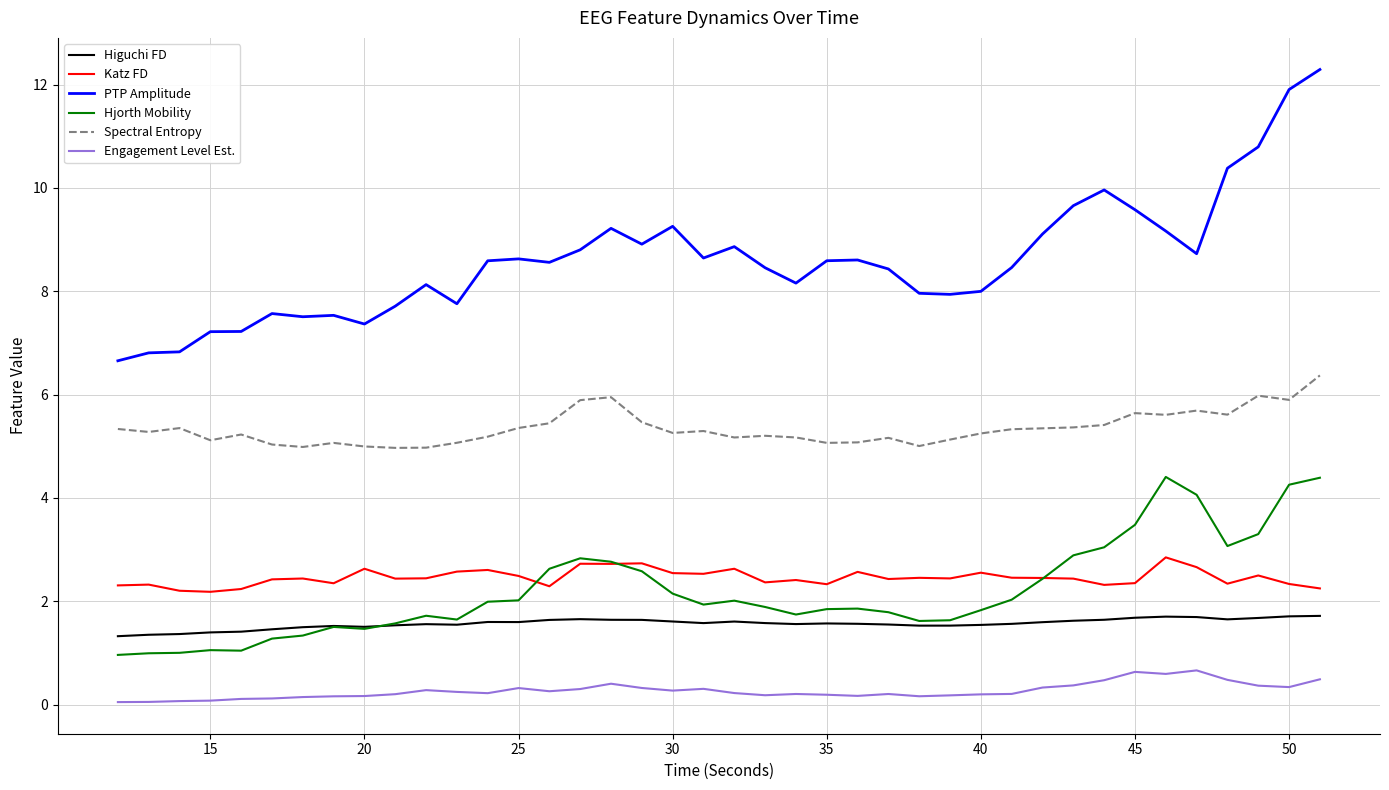

How many lines are shown in the chart?

6